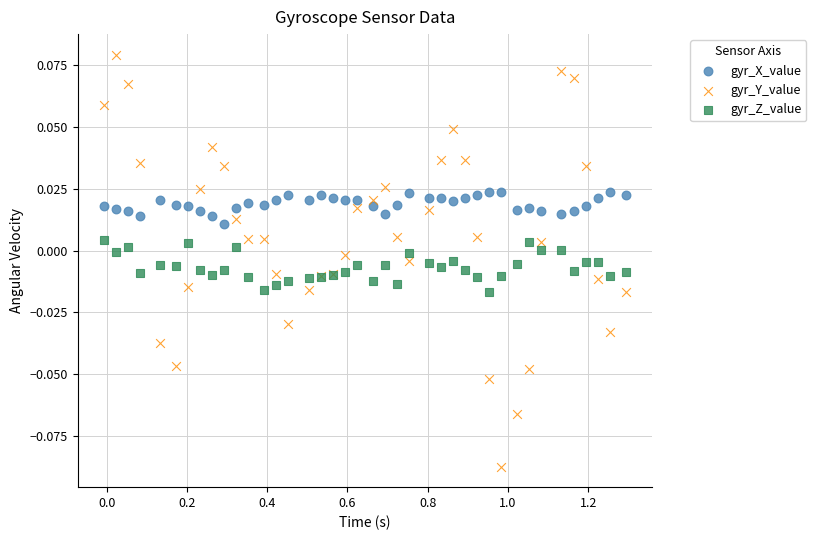

Which series contains the highest Y value?

gyr_Y_value